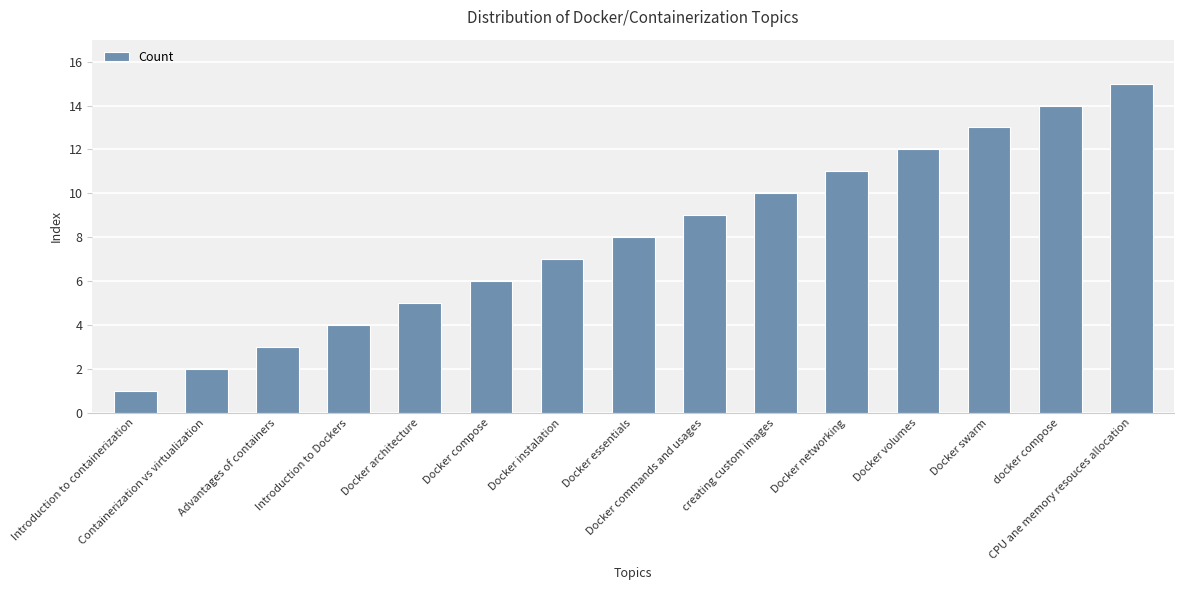

The chart shows a value of 5 at Docker architecture. True or false?

True